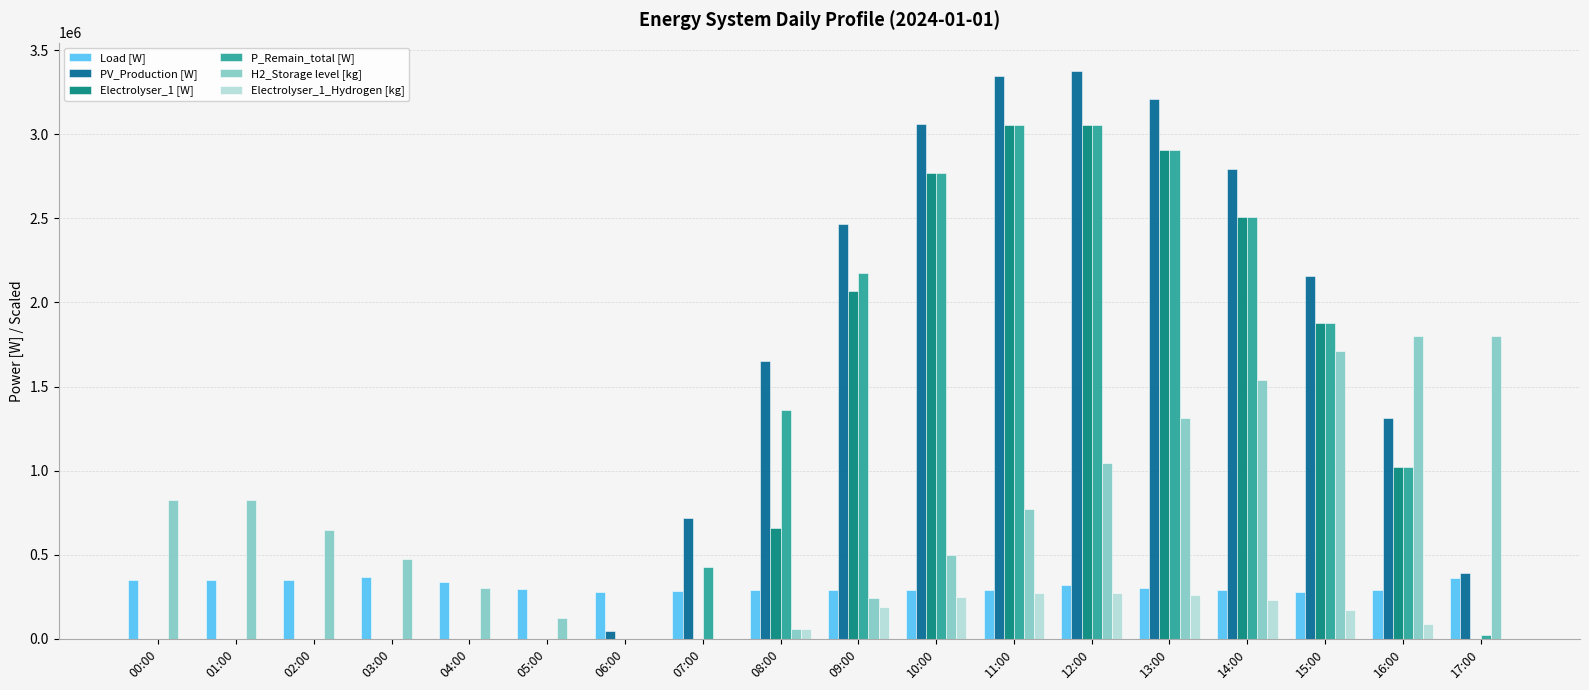

What is the spread (max minus min) of values at 16:00?

1711150.0